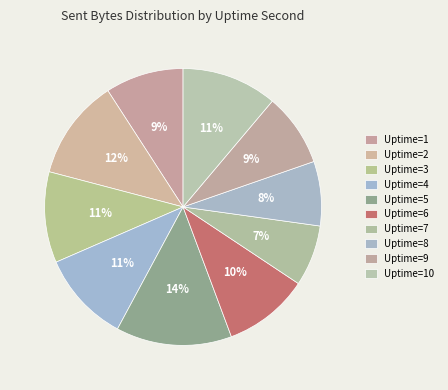

To the nearest percent, what percentage of the pie is Uptime=4?

11%